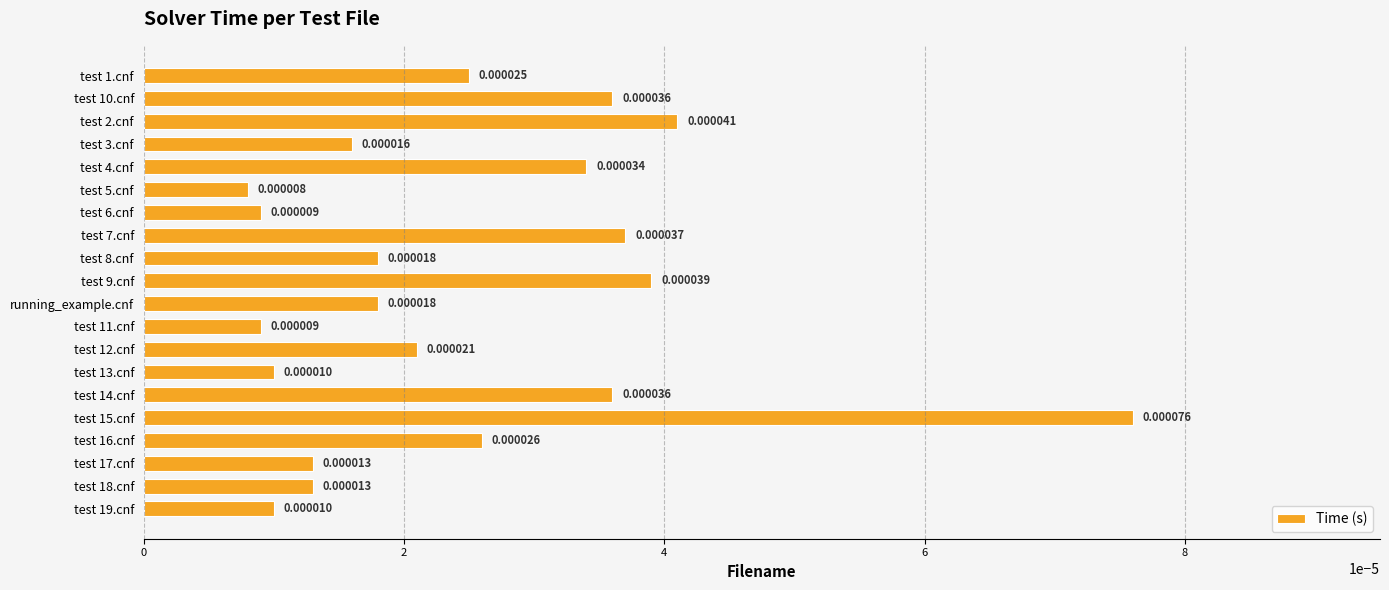

Which has a higher value, test 4.cnf or test 16.cnf?

test 4.cnf